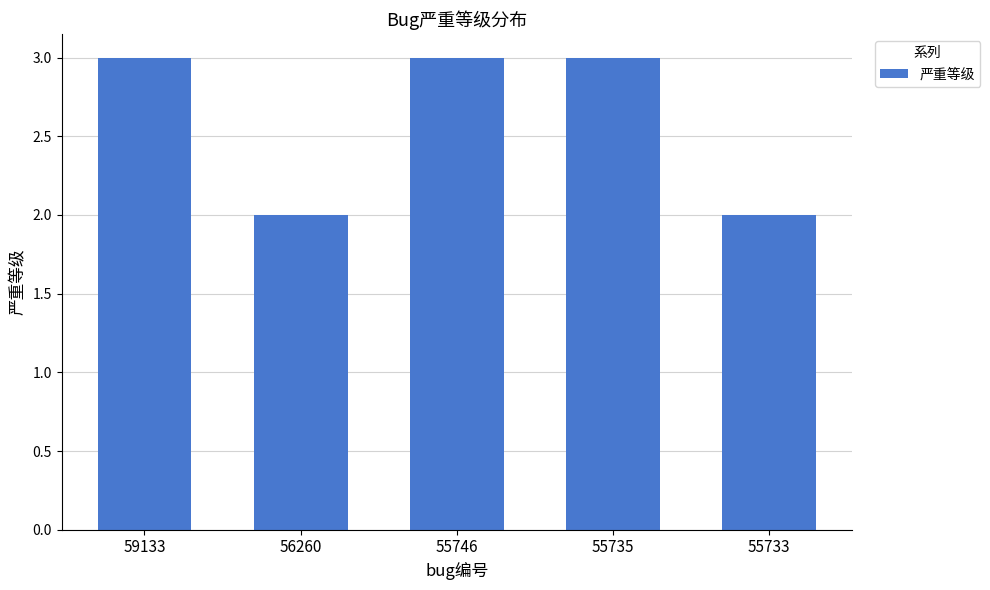

Approximately how many times larger is the value at 56260 compared to 59133?

0.7